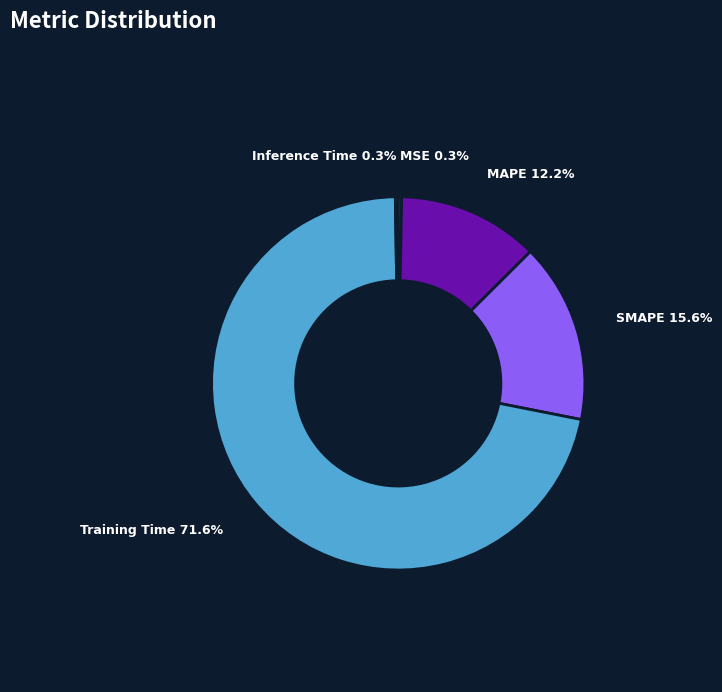

Between MSE and MAPE, which is larger?

MAPE